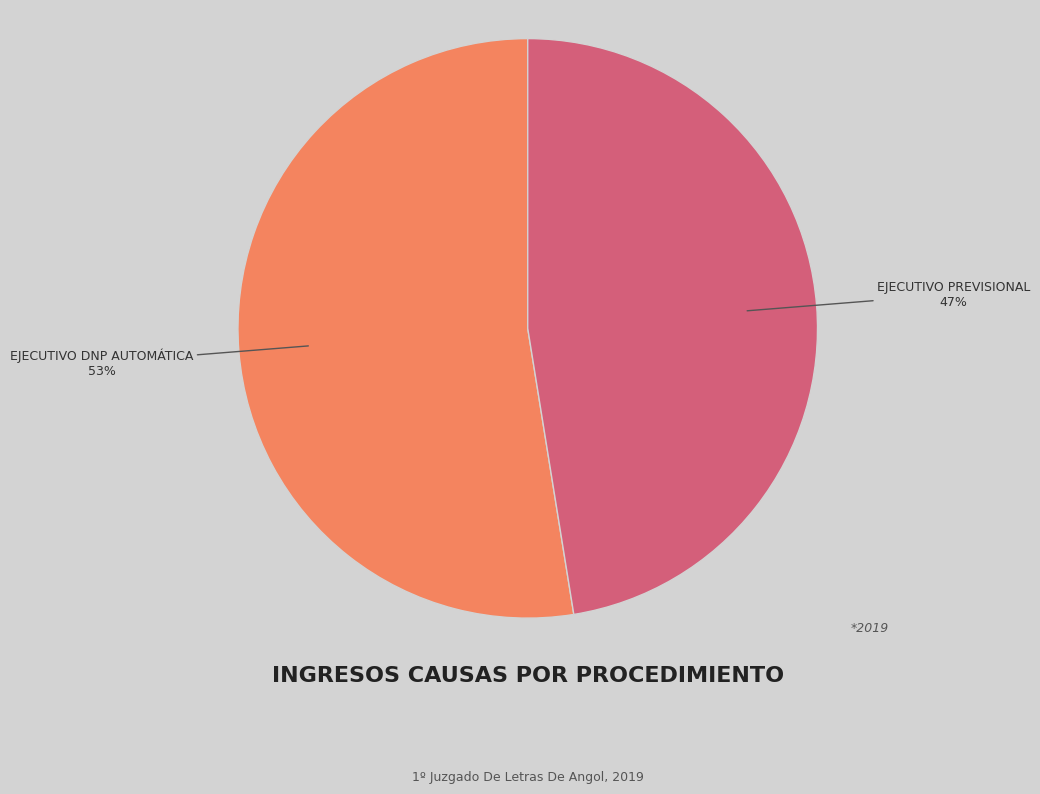

How many slices are in this pie chart?

2